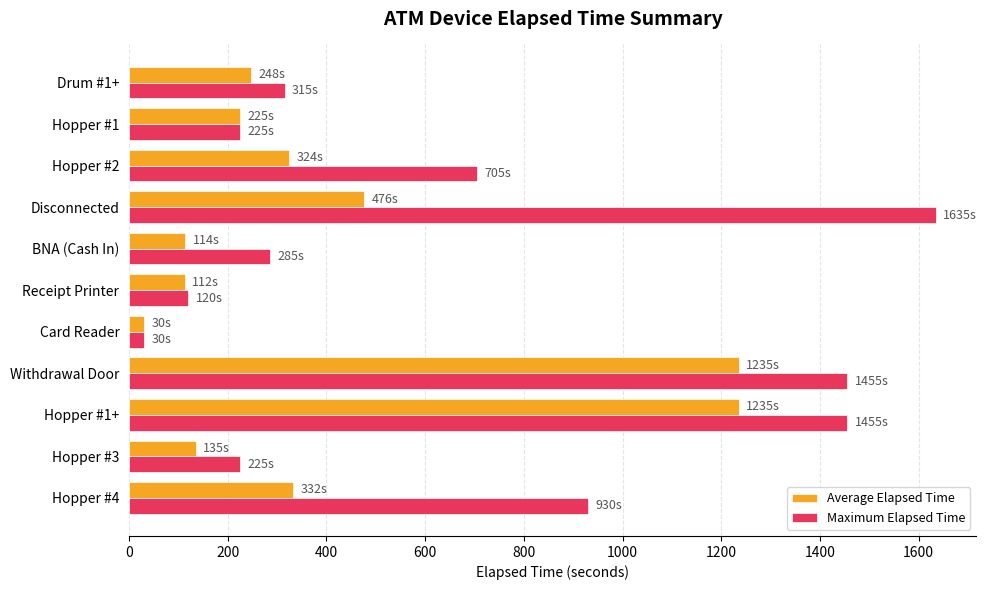

Which series has the largest total across all categories?

Maximum Elapsed Time